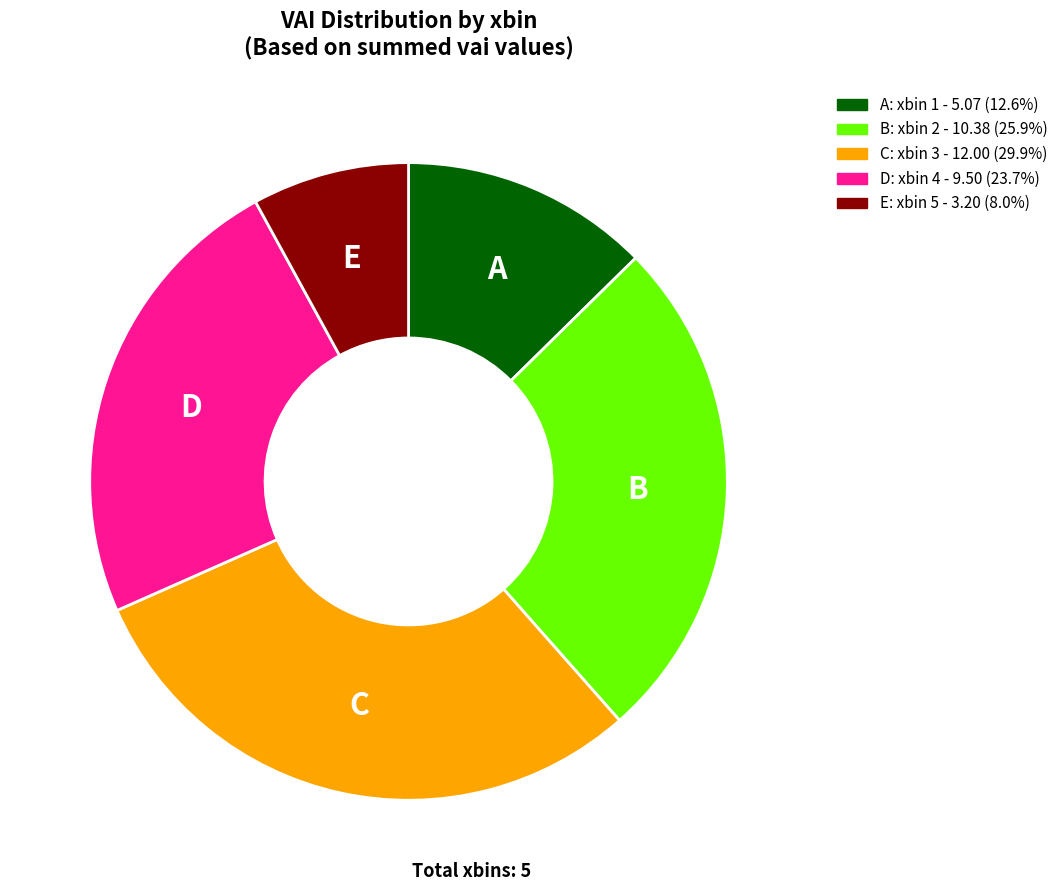

Is there a majority slice in this chart?

No